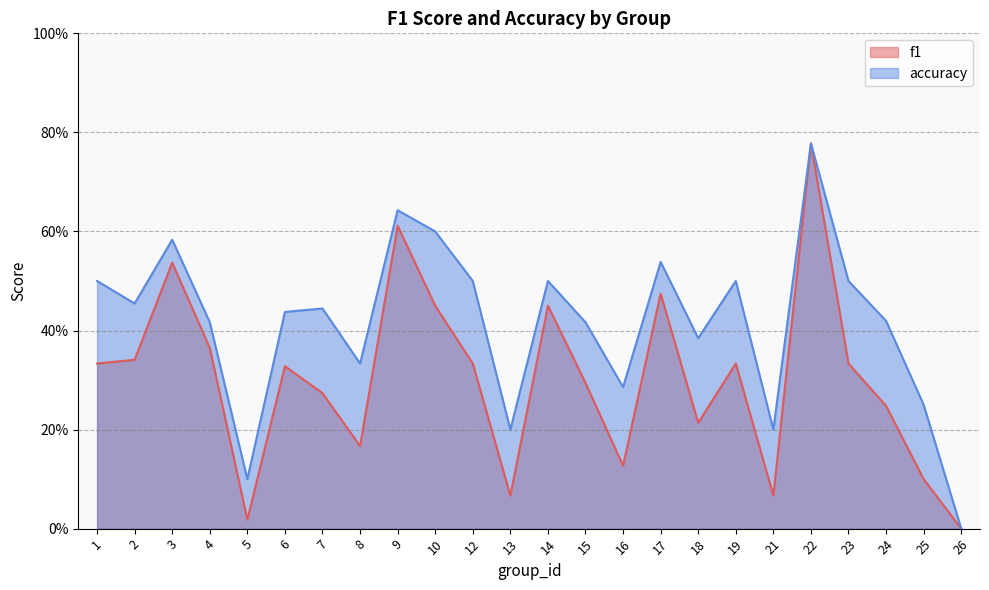

Which has a higher value, 19 or 17?

17